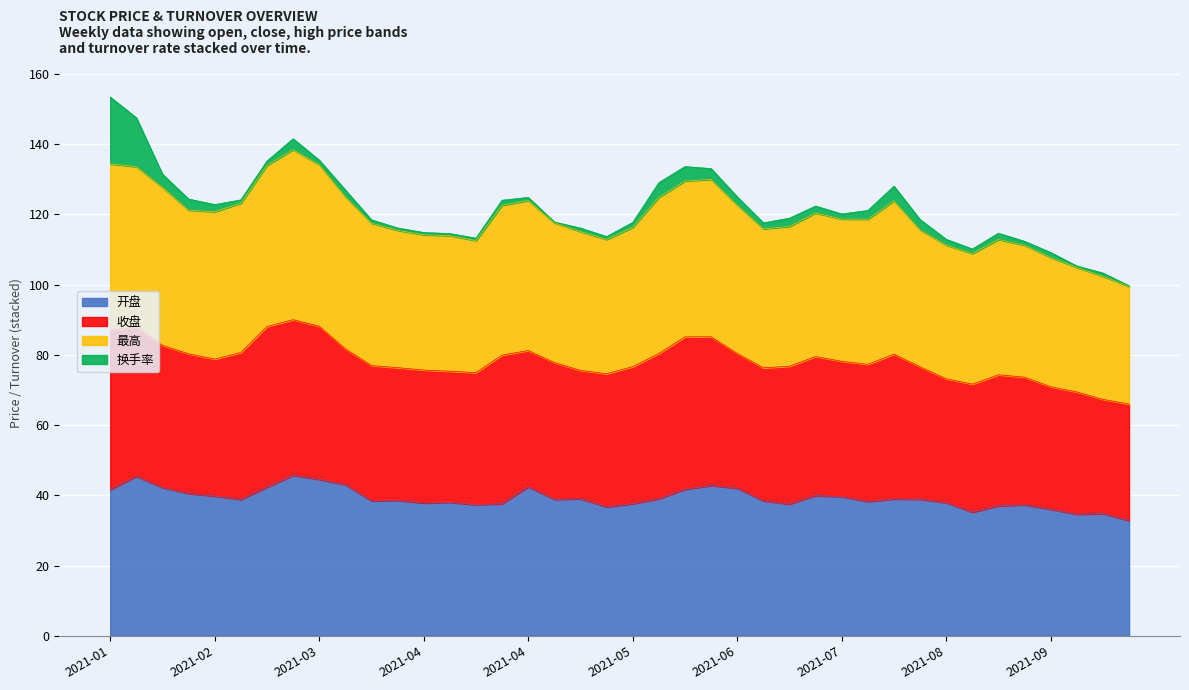

Where is the first local minimum for 最高?

2021-02